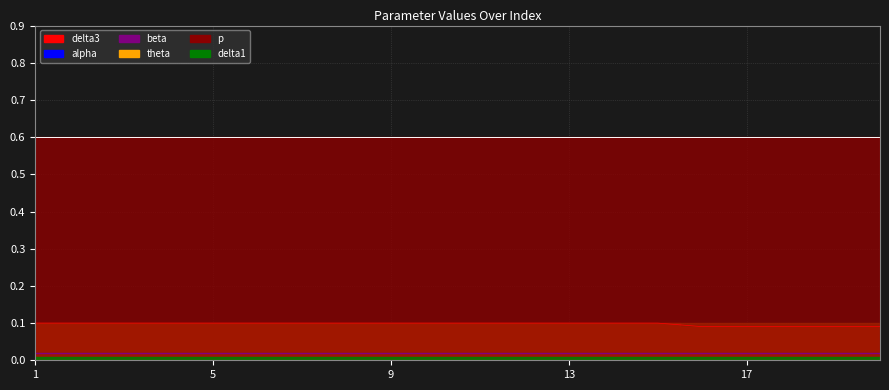

What is the approximate value of theta at 19?

0.1